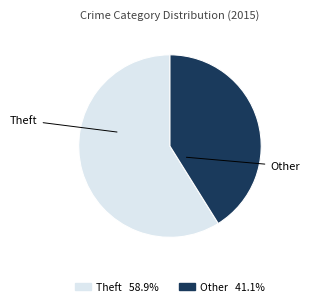

Is there a majority slice in this chart?

Yes